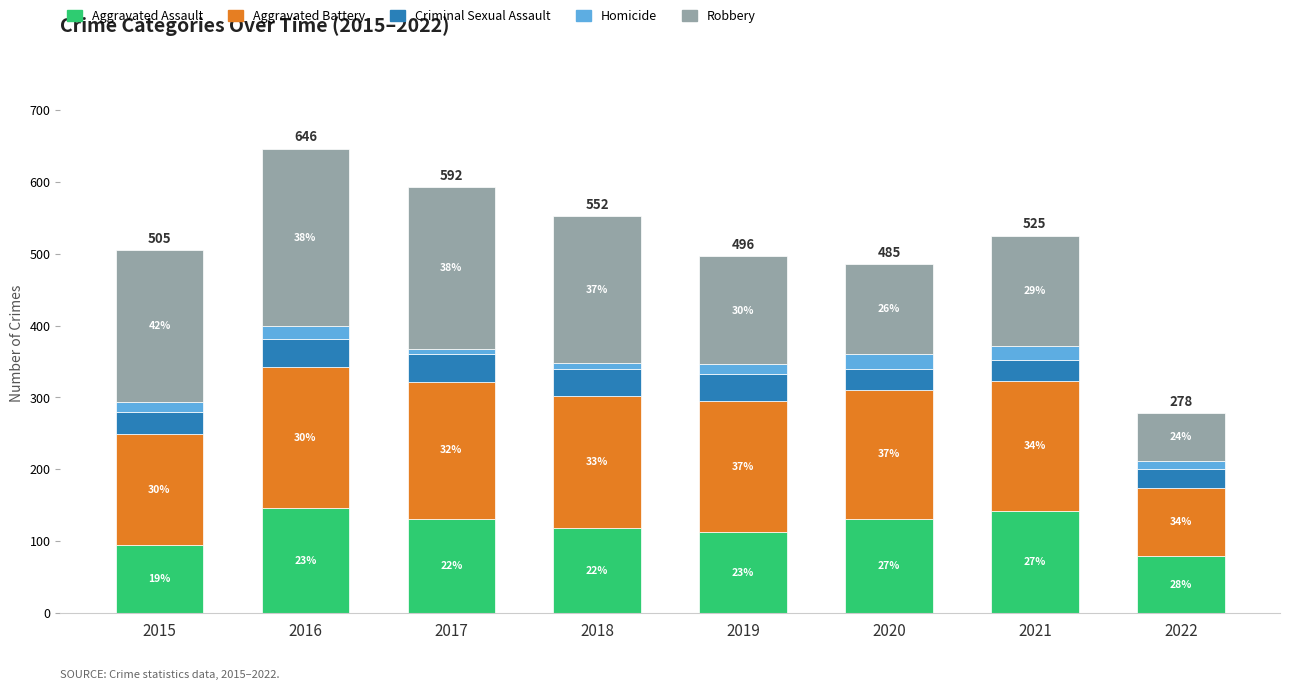

What is the sum of the Aggravated Assault values at 2016 and 2021?

288